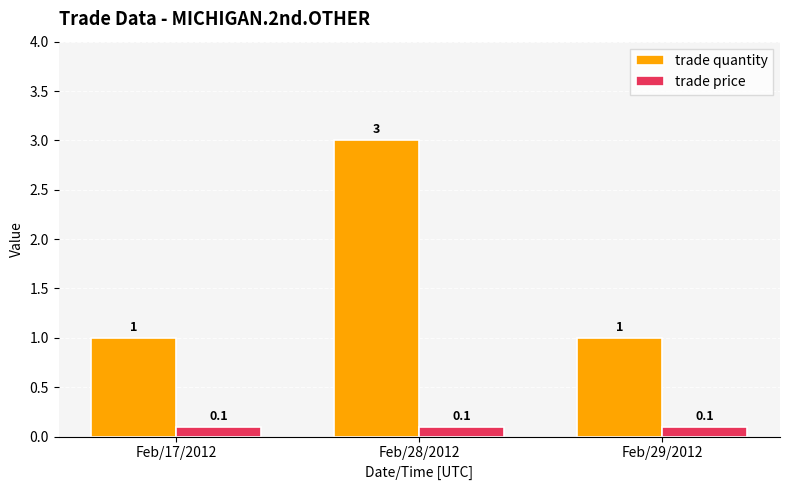

The value of trade price at Feb/29/2012 is 0.1. True or false?

True